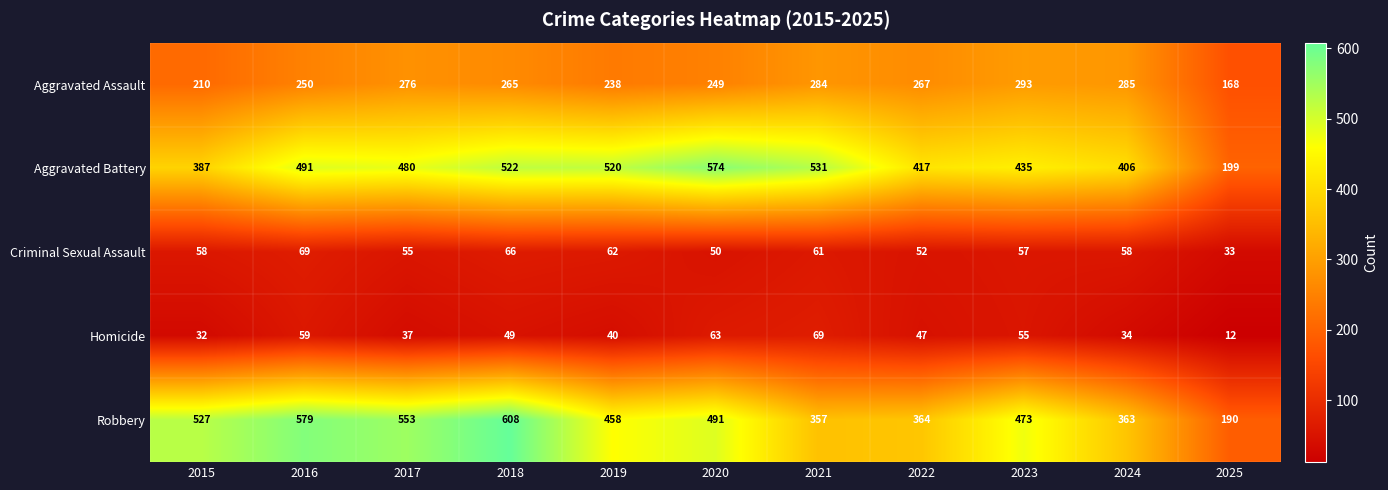

What is the minimum value shown in the chart?

12